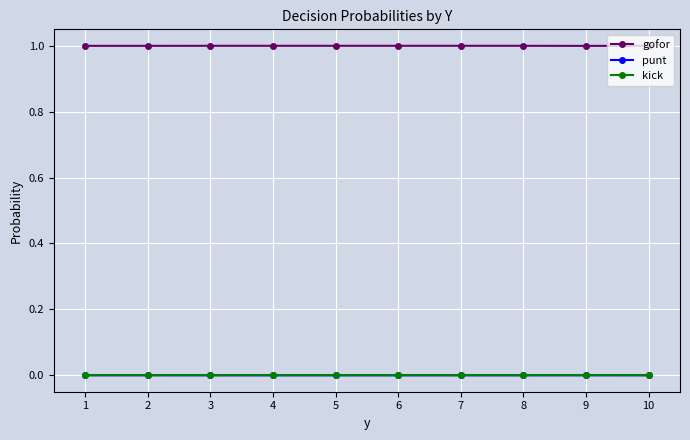

What is the difference between the highest and lowest values at 9?

1.0